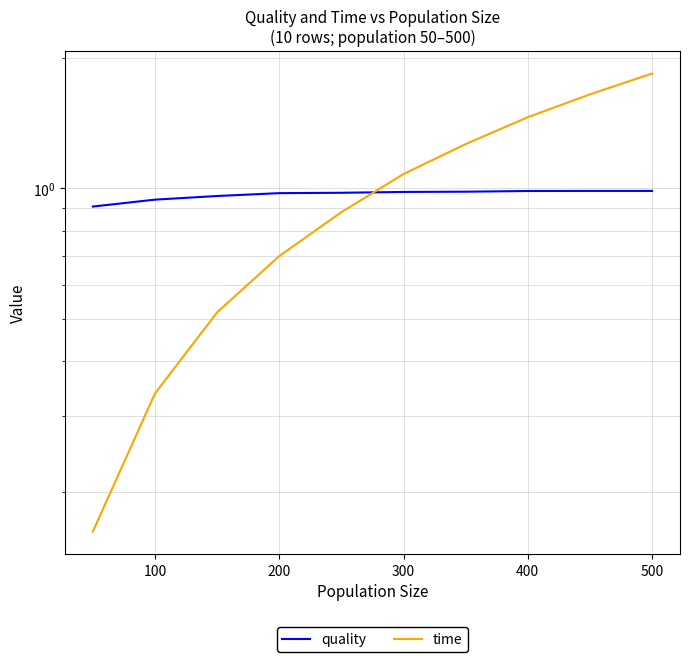

Reading left to right, list all the values displayed in this chart.

quality: 0.9	0.9	1.0	1.0	1.0	1.0	1.0	1.0	1.0	1.0
time: 0.2	0.3	0.5	0.7	0.9	1.1	1.3	1.5	1.6	1.8